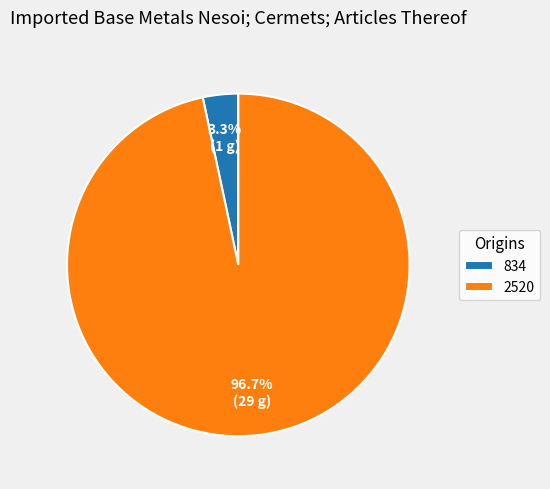

Count the number of slices in the pie.

2